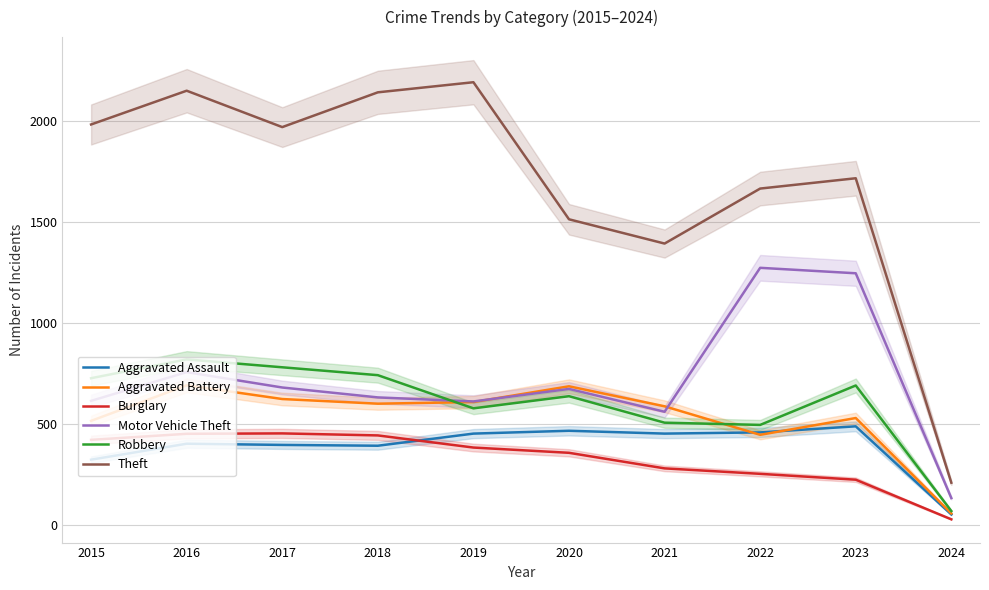

What is the value of the Robbery point at the 5th from the left?

577